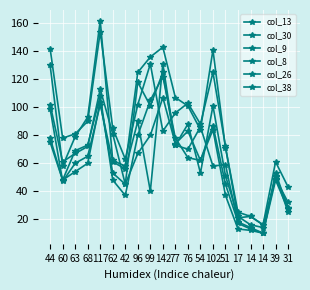

How many lines are shown in the chart?

6